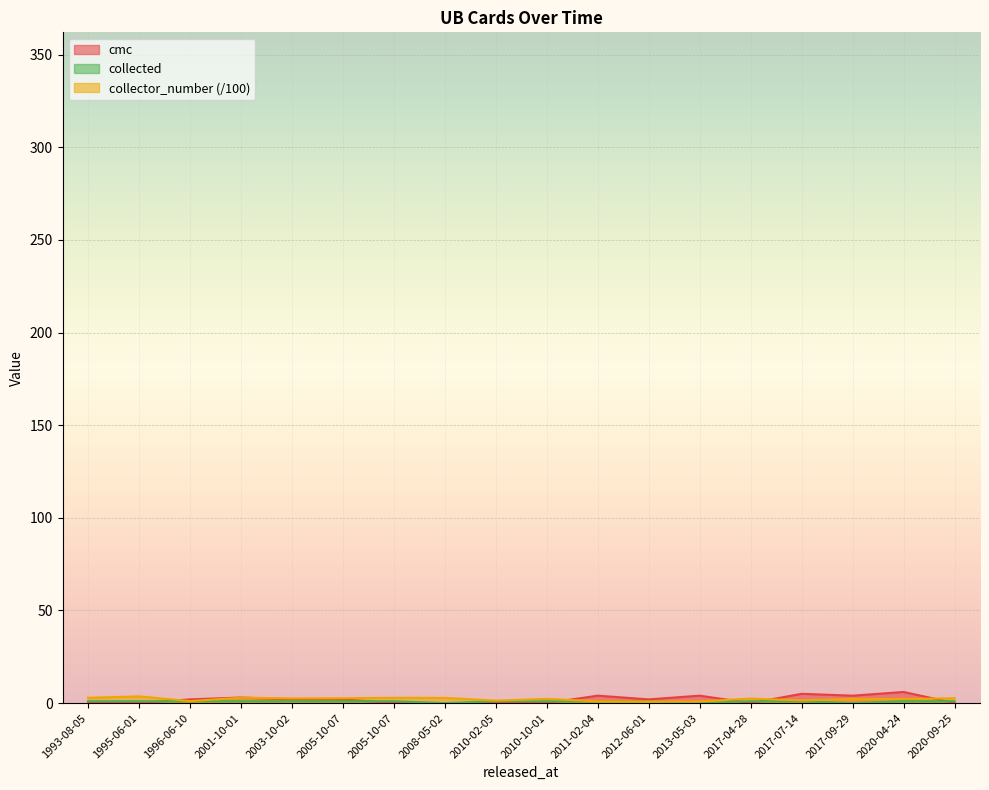

Which category has the highest value in the collected series?

1993-08-05